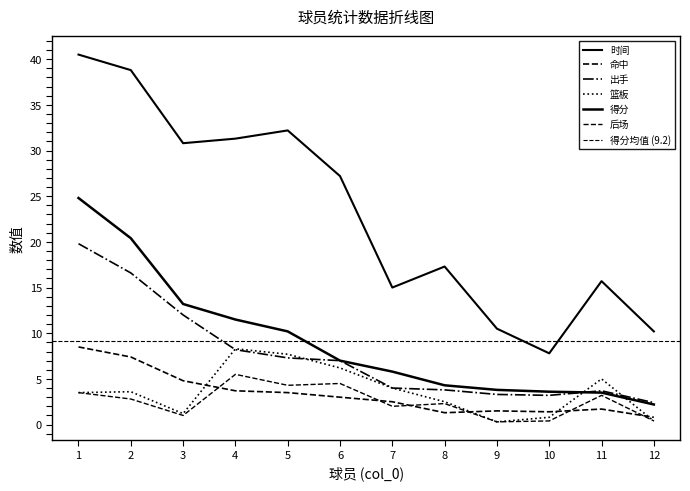

Rank the categories by 出手 value from lowest to highest.

12, 10, 9, 11, 8, 7, 6, 5, 4, 3, 2, 1